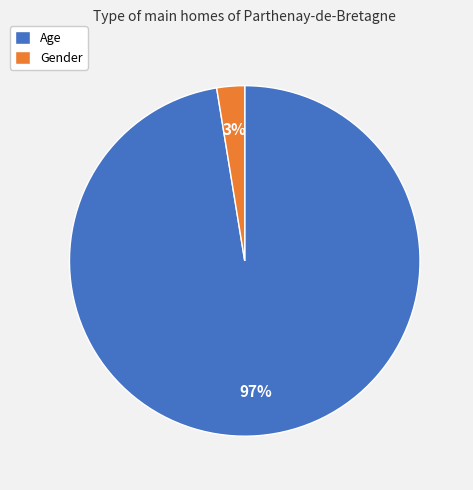

Do Age and Gender together represent more than half of the pie?

Yes